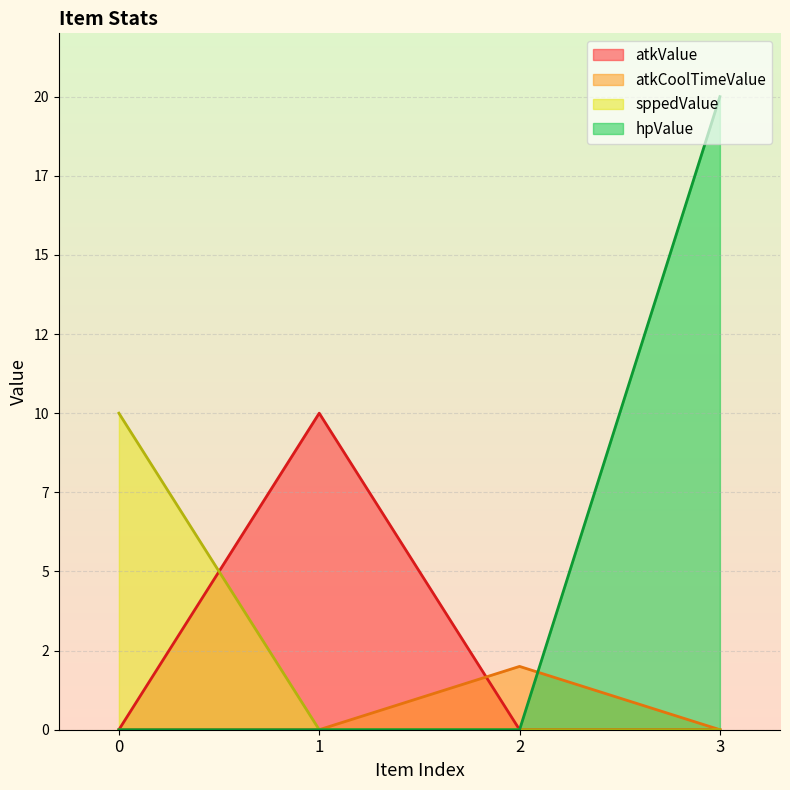

Count the number of data series in this chart.

4